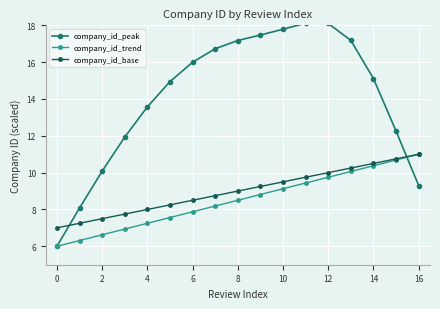

What is the value of the company_id_base point at the 17th from the left?

11.0